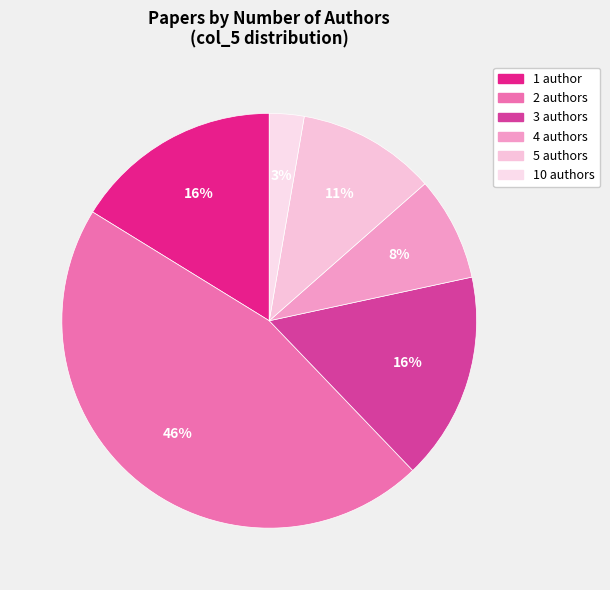

To the nearest percent, what is the difference between the largest and smallest slice percentages?

43%